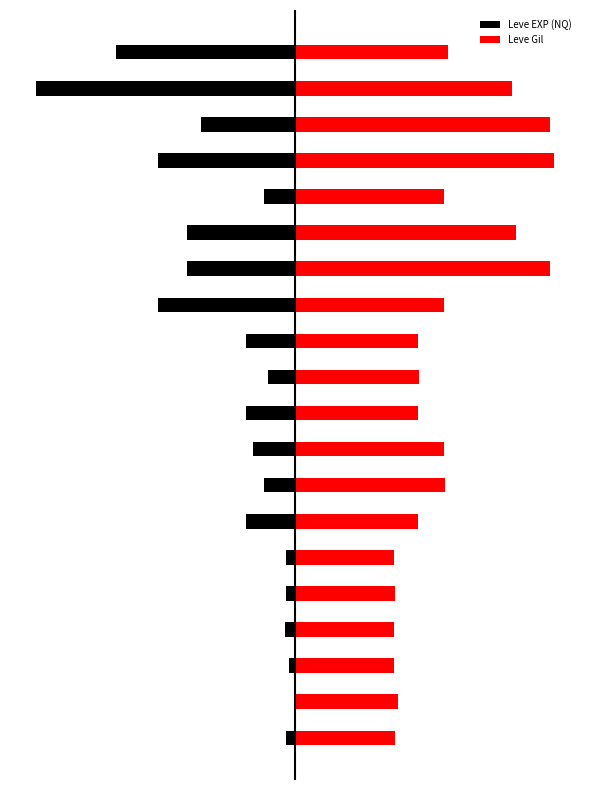

What is the difference between the Leve Gil values at 5 and 17?

0.6